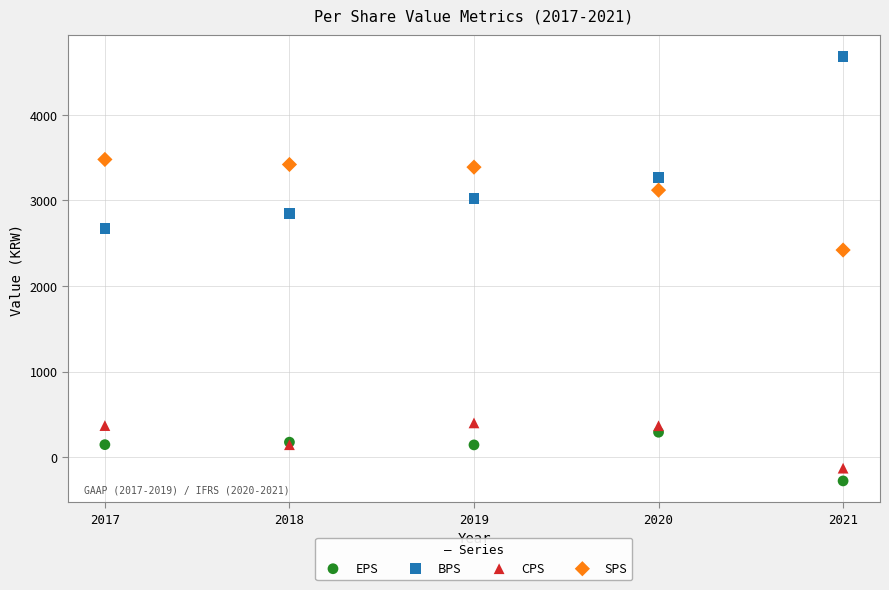

Which series has the largest Y range (max minus min)?

BPS